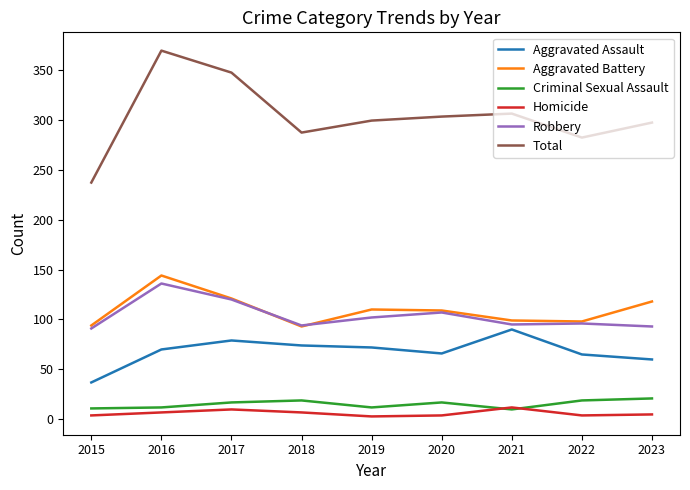

Is it true that Robbery equals 136 at 2016?

True